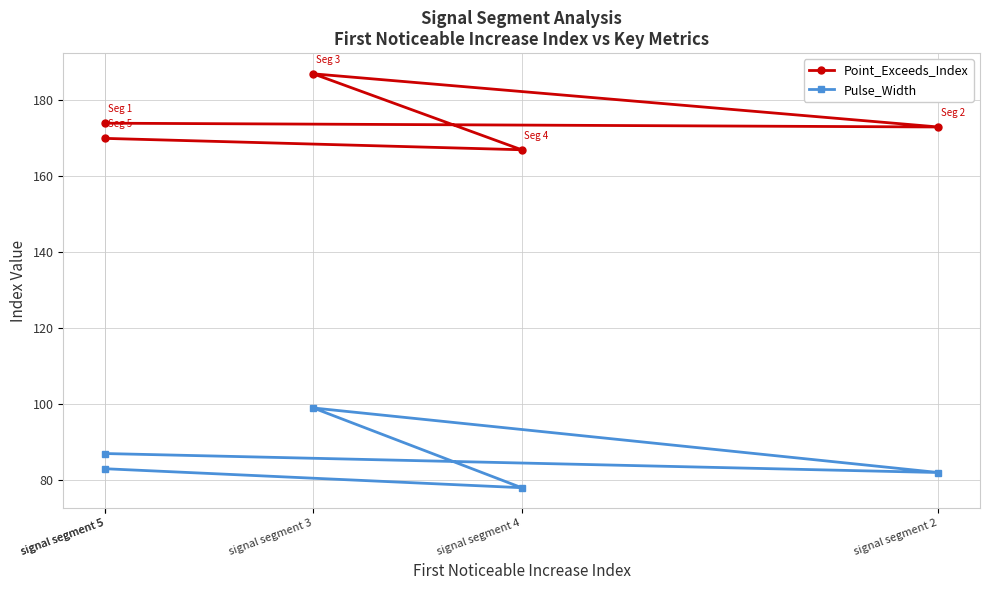

What is the value of the Point_Exceeds_Index point at the 3rd from the left?

187